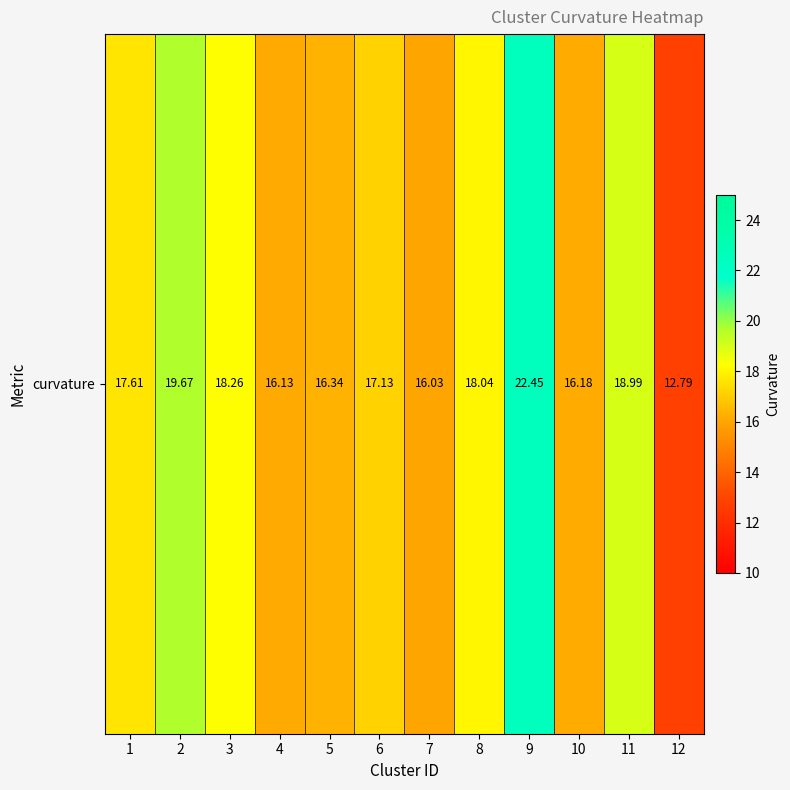

Approximately how many times larger is the value at 12 compared to 9?

0.6